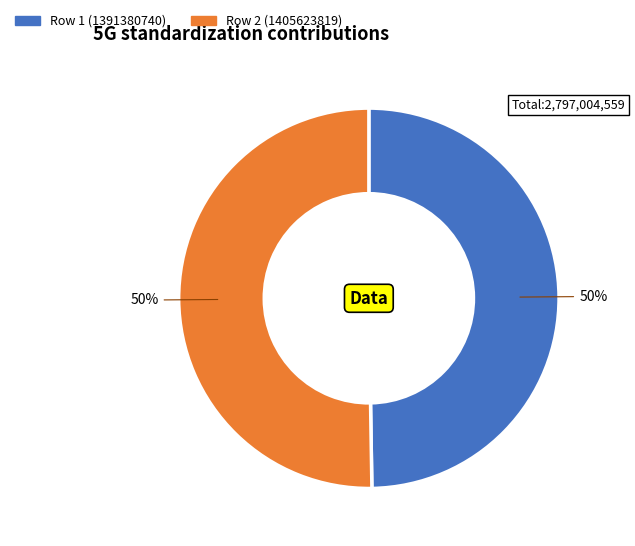

To the nearest percent, what is the average slice percentage?

50%